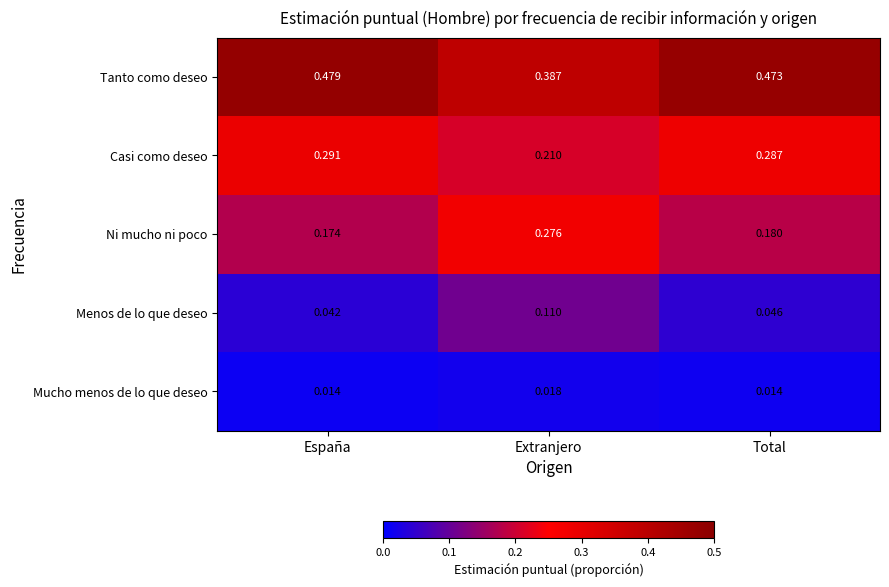

Which series changed the most between Extranjero and Total?

Ni mucho ni poco